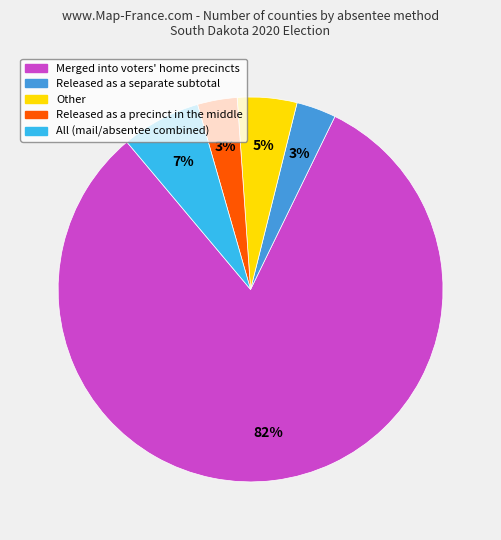

How many slices are in this pie chart?

5